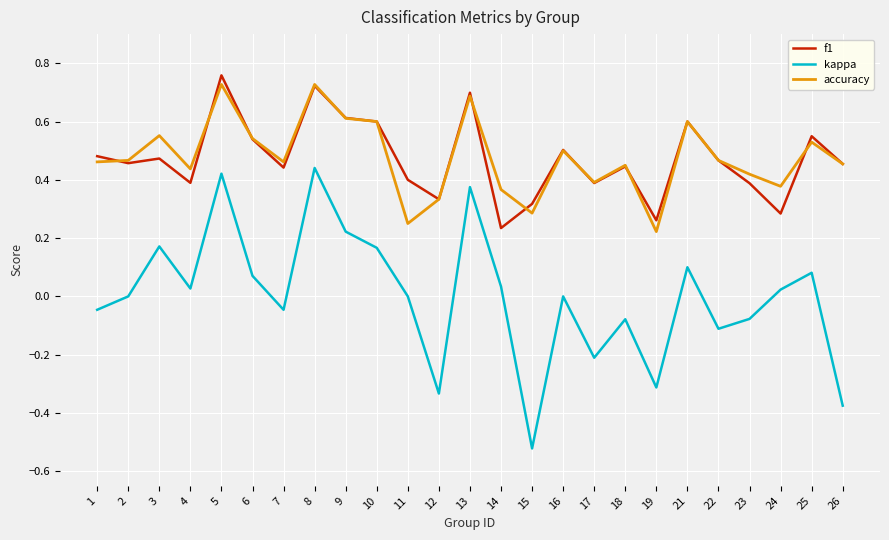

Which label corresponds to the largest value in the chart?

5